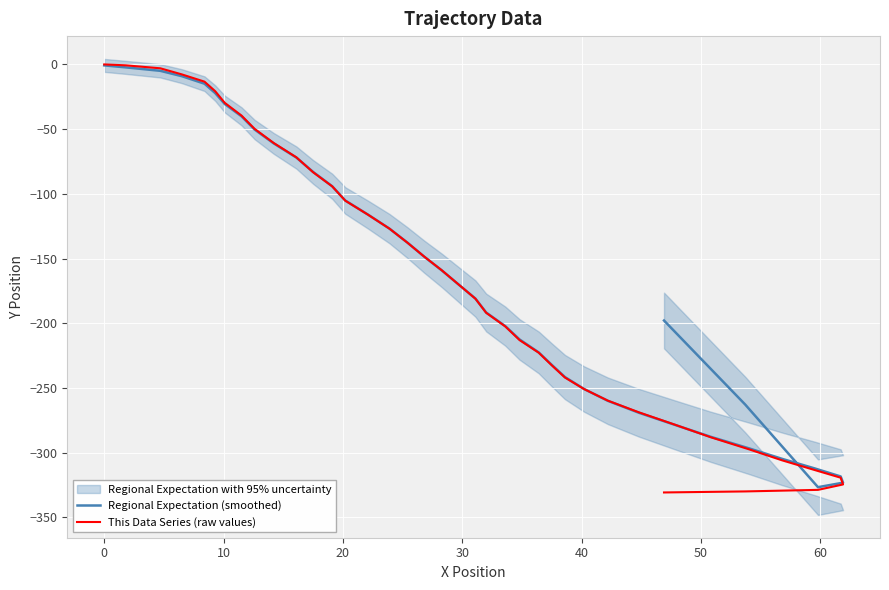

Which series has the largest range (max minus min)?

This Data Series (raw values)